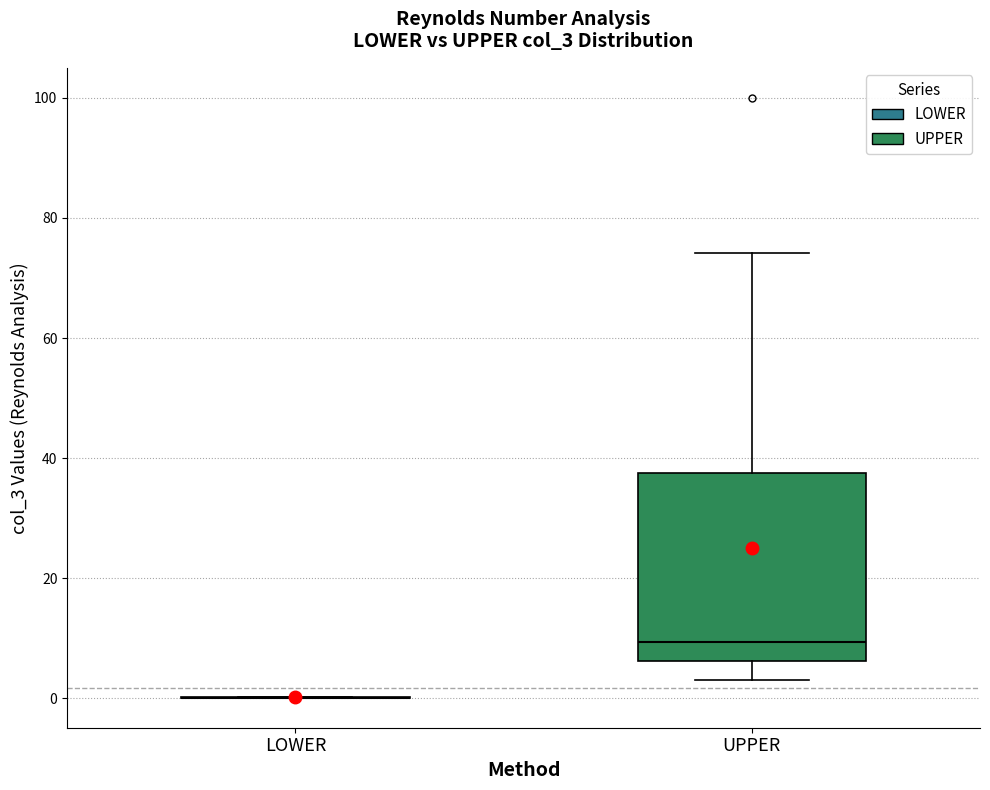

Reading left to right, read every box against the y-axis: the position of its median line, the range the box covers, and the ends of its whiskers. The values are not printed on the chart, so give them approximately, as read against the axis.

LOWER: box collapsed to a line at 0, whiskers 0 to 0
UPPER: median 10, box 6 to 38, whiskers 4 to 74